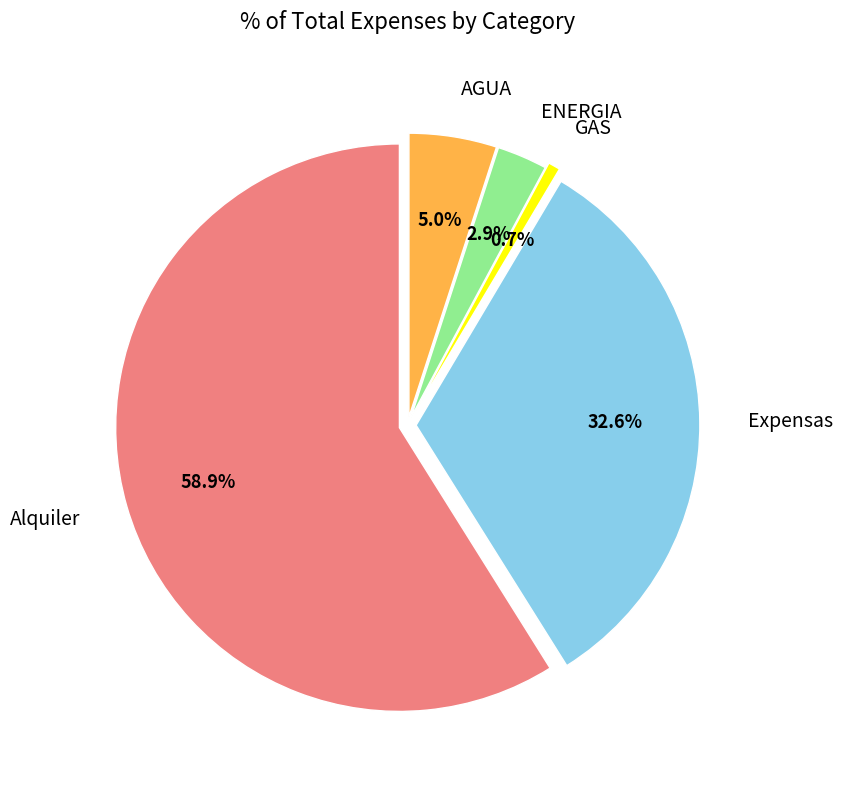

Is there any slice that represents more than half of the pie?

Yes